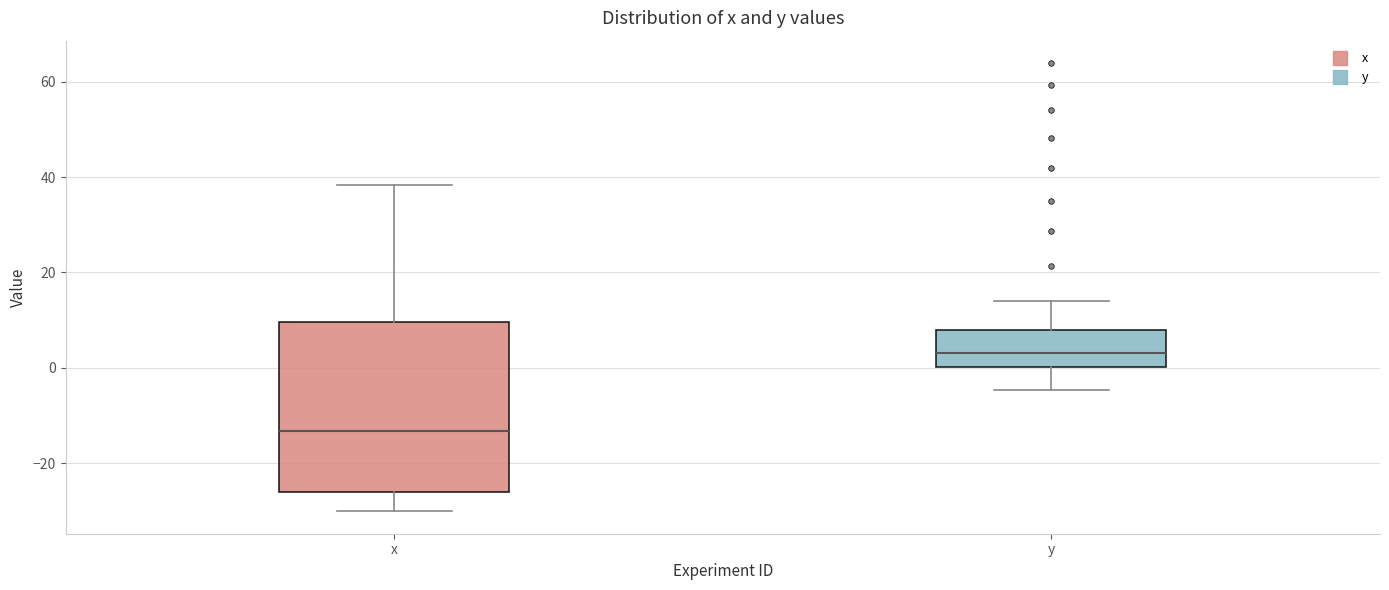

Reading left to right, transcribe this box plot: for each box, give where its median line is, the range the box spans, and where its two whiskers end, as read against the y-axis. The values are not printed on the chart, so give them approximately, as read against the axis.

x: median -14, box -26 to 10, whiskers -30 to 38
y: median 4, box 0 to 8, whiskers -4 to 14